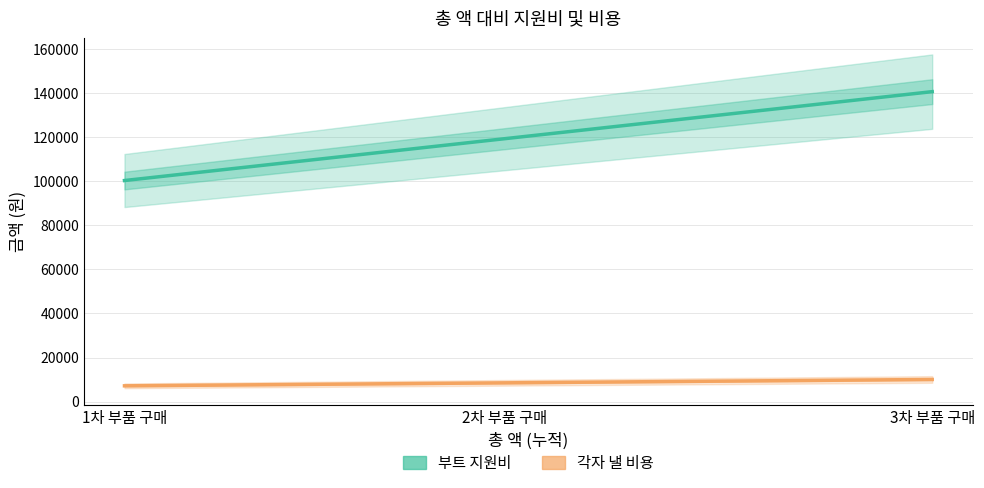

The 각자 낼 비용 series shows 8521.3 at 2차 부품 구매. True or false?

True